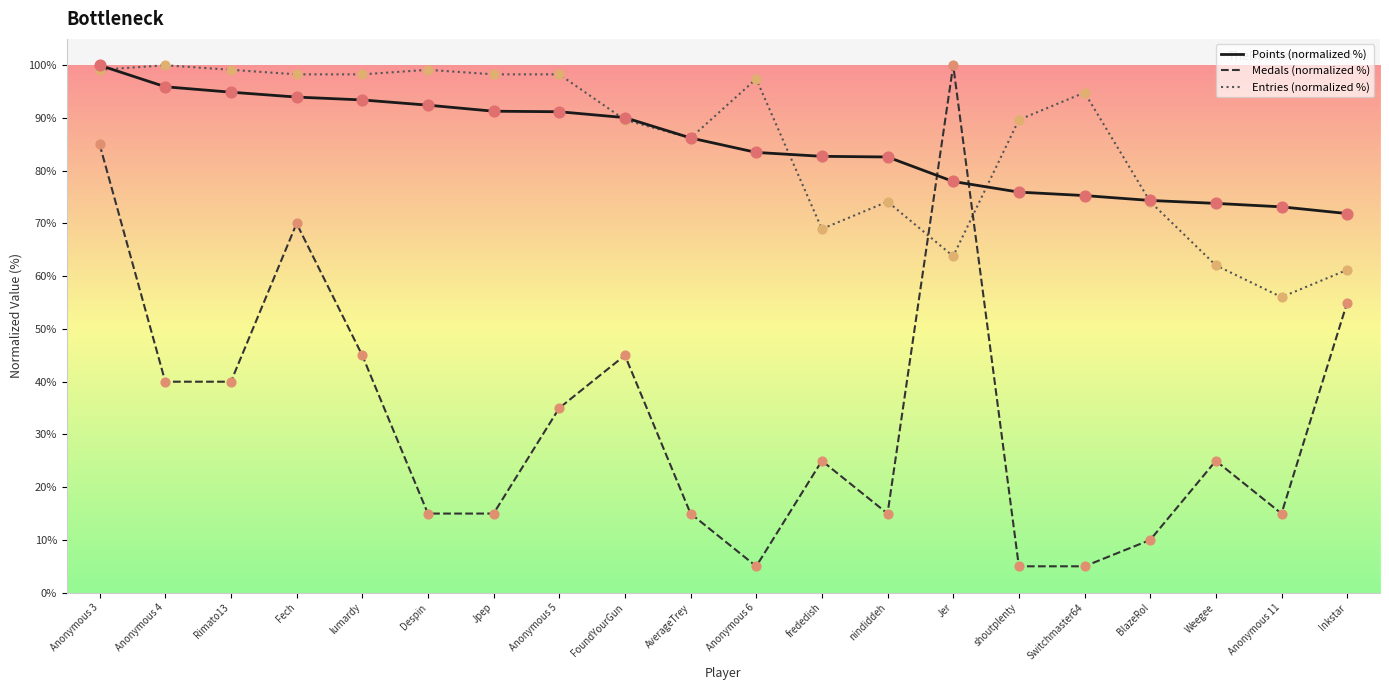

Which series changed the most between Anonymous 3 and Jpep?

Medals (normalized %)